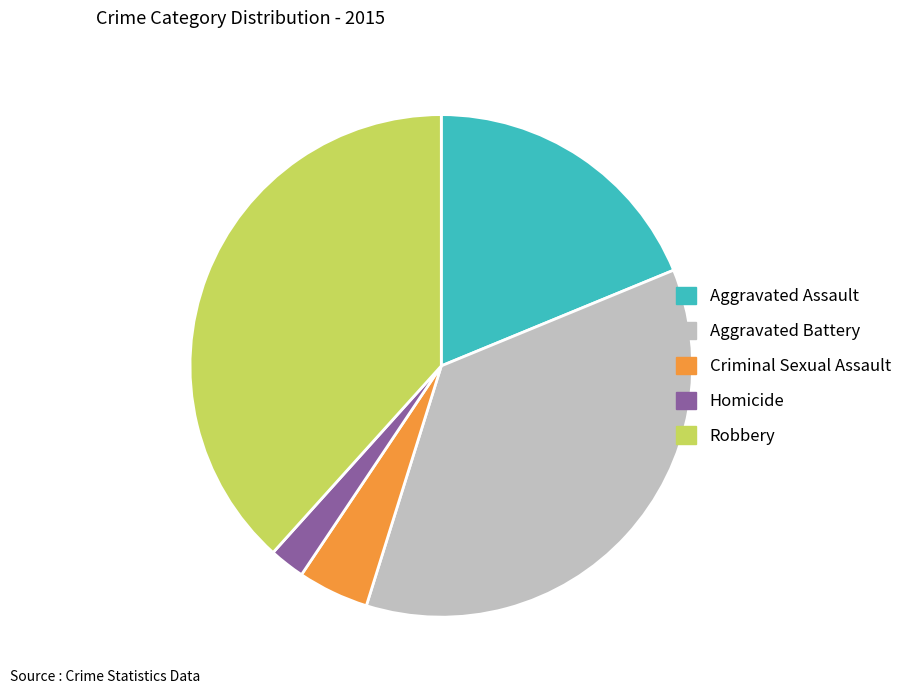

What is the ratio of the value at Aggravated Battery to the value at Criminal Sexual Assault?

7.9